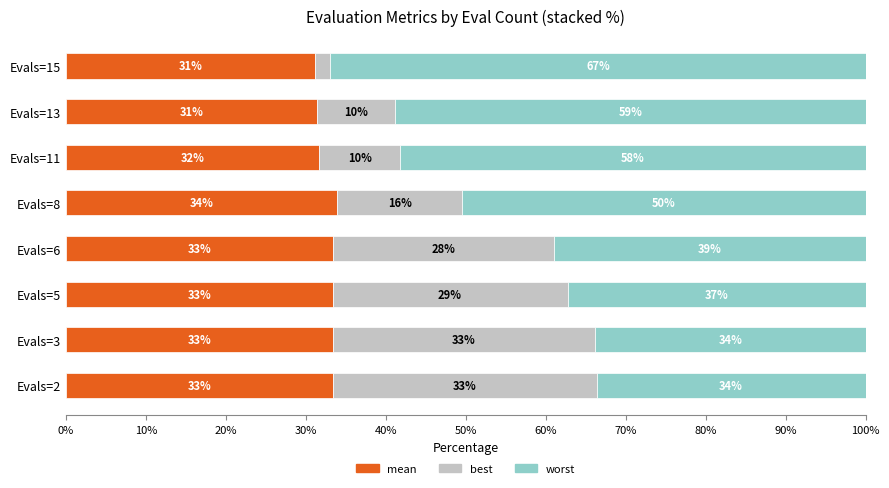

Which category has the highest value in the mean series?

Evals=8